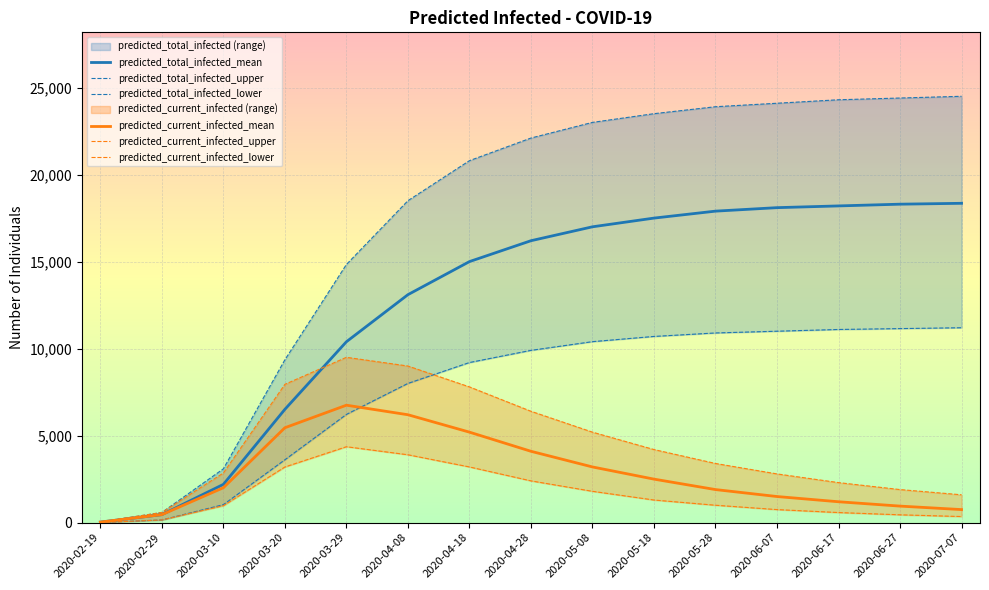

What is the difference between the highest and lowest values at 2020-03-29?

10472